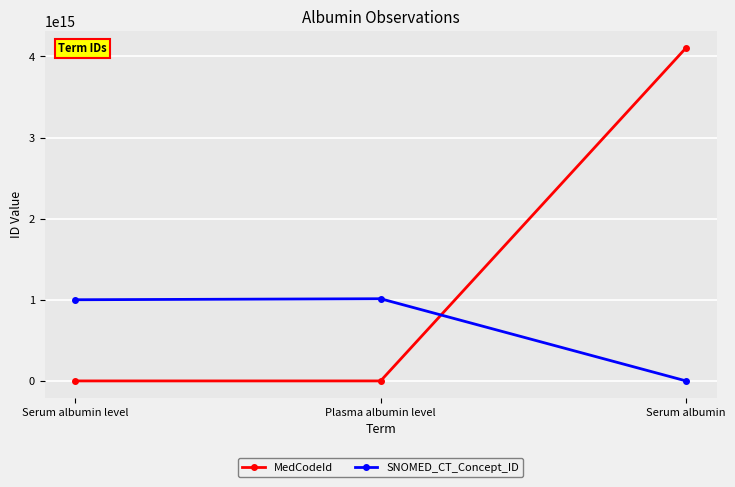

At which category is the sum across all series the highest?

Serum albumin